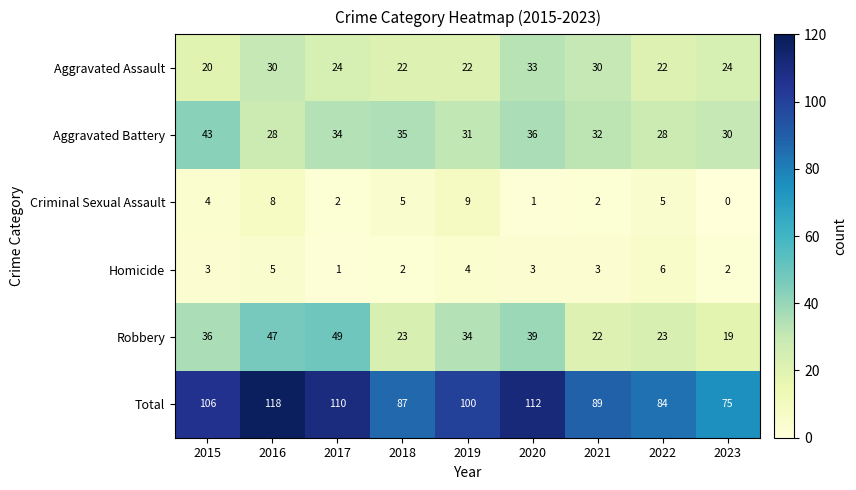

How many data points does each series have?

9